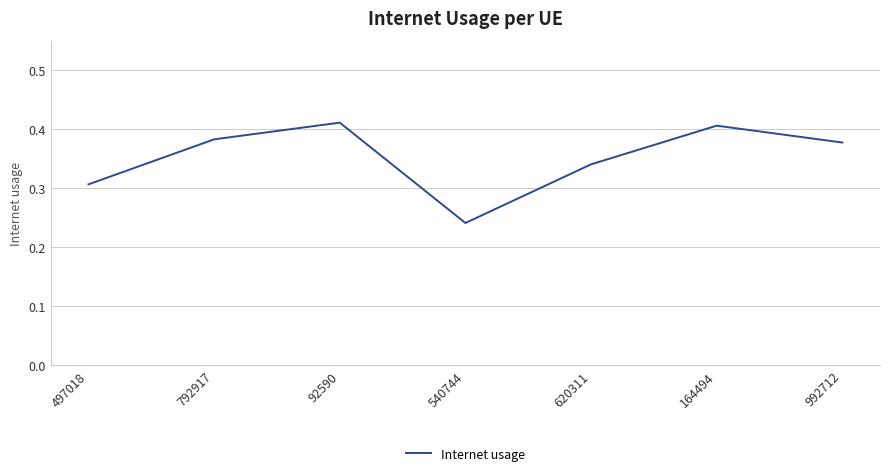

What position from the left is 540744?

4